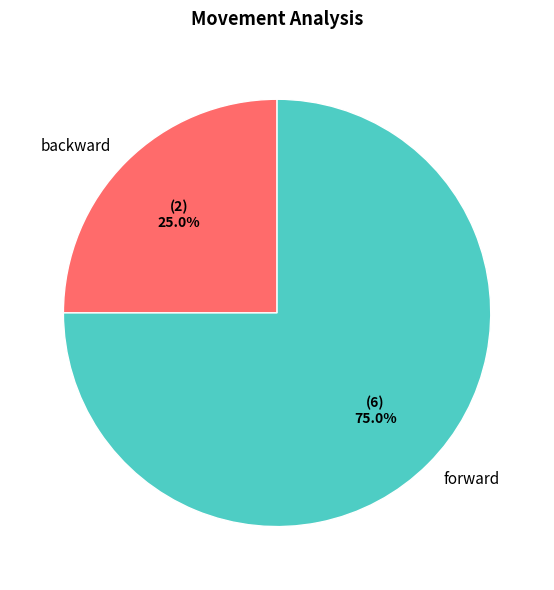

Which slice represents more than half of the pie?

forward